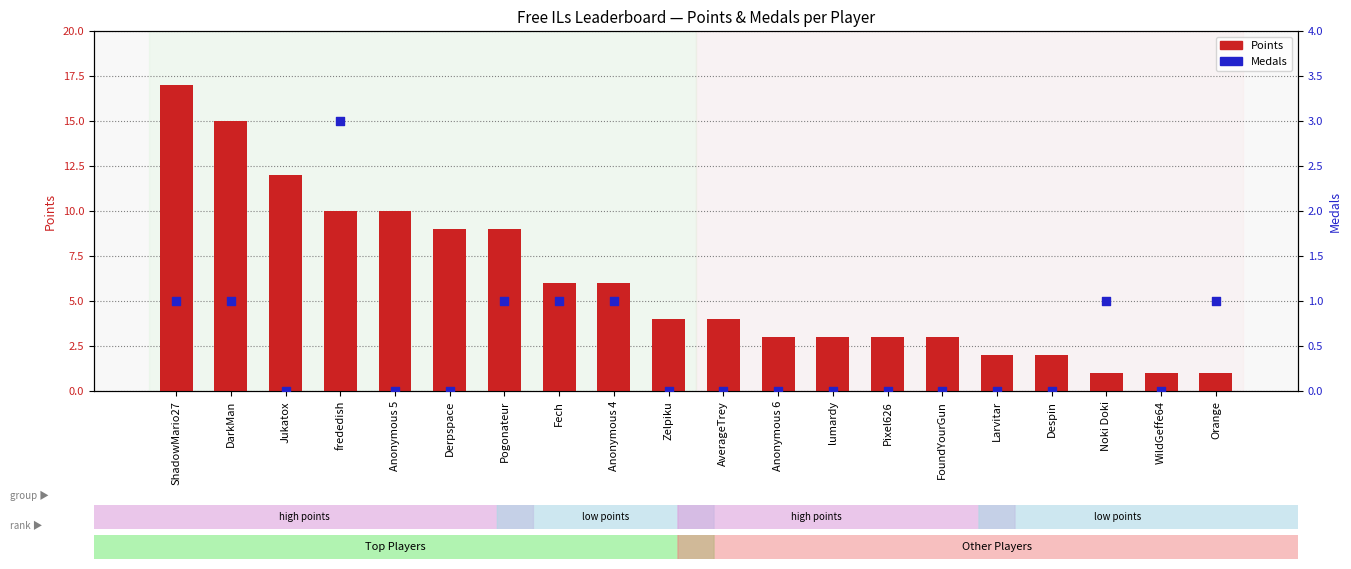

What is the total value across all series at FoundYourGun?

3